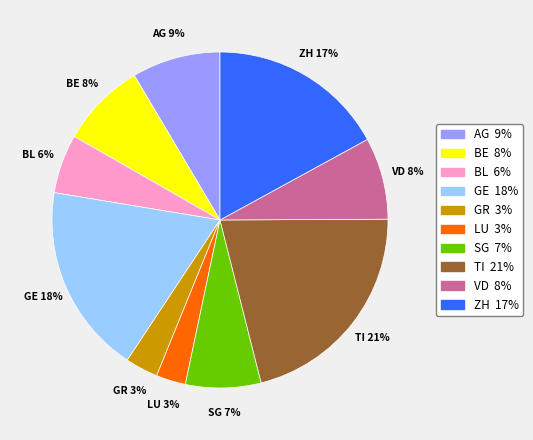

The TI slice represents 21% of the pie. True or false?

True